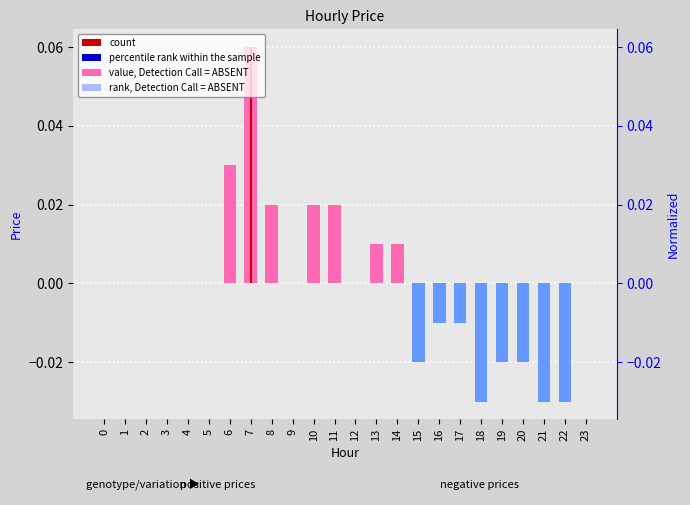

Rank the categories by value from lowest to highest.

18, 21, 22, 15, 19, 20, 16, 17, 0, 1, 2, 3, 4, 5, 9, 12, 23, 13, 14, 8, 10, 11, 6, 7